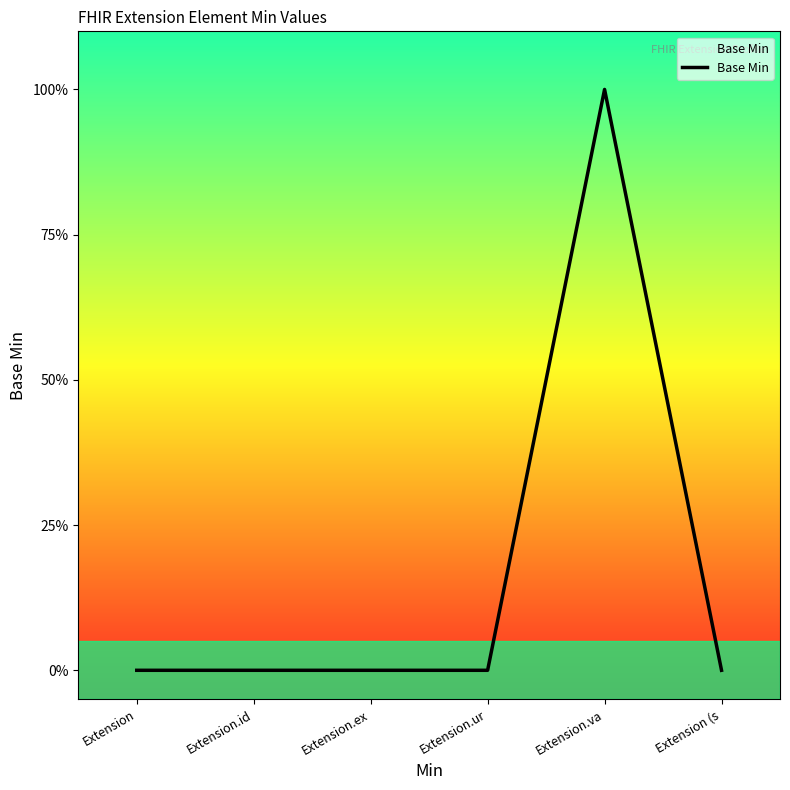

List the labels in order of value, smallest first.

Extension, Extension.id, Extension.ex, Extension.ur, Extension (s, Extension.va